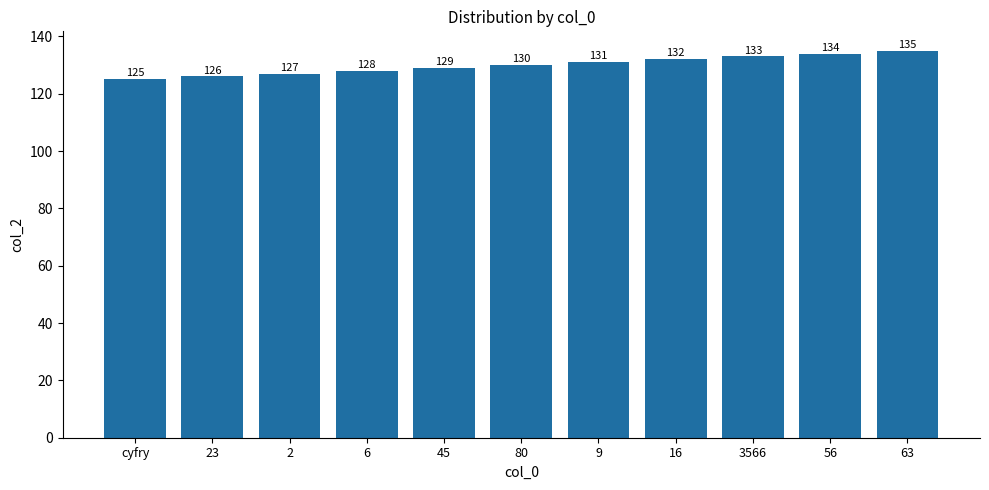

List the labels in order of value, largest first.

63, 56, 3566, 16, 9, 80, 45, 6, 2, 23, cyfry